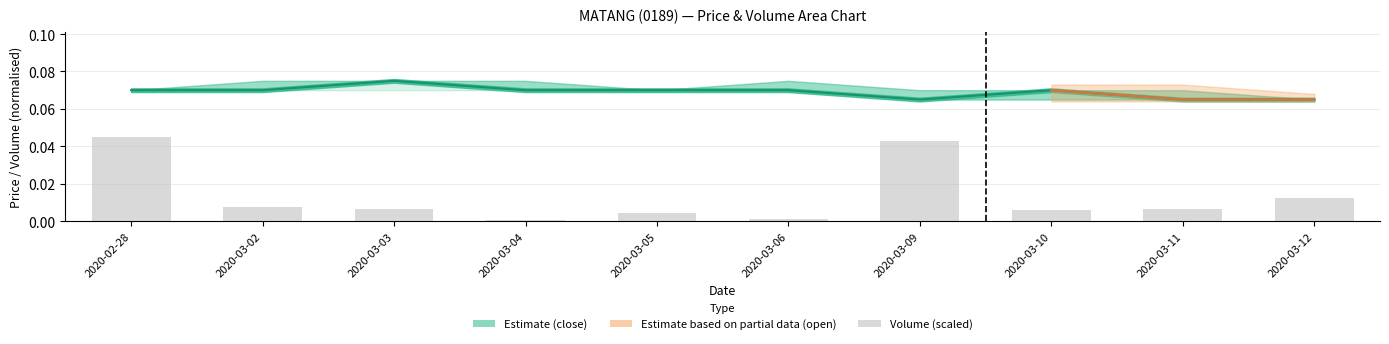

What position from the left is 2020-03-09?

7